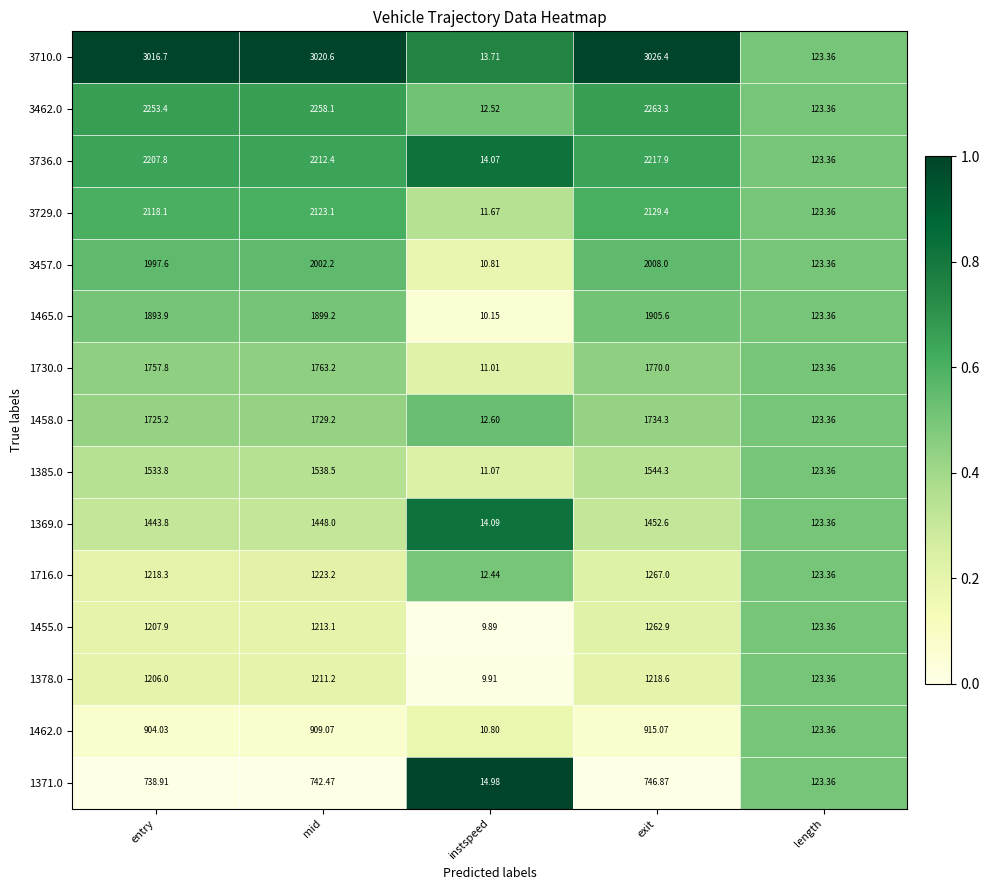

At which category is the sum across all series the highest?

exit